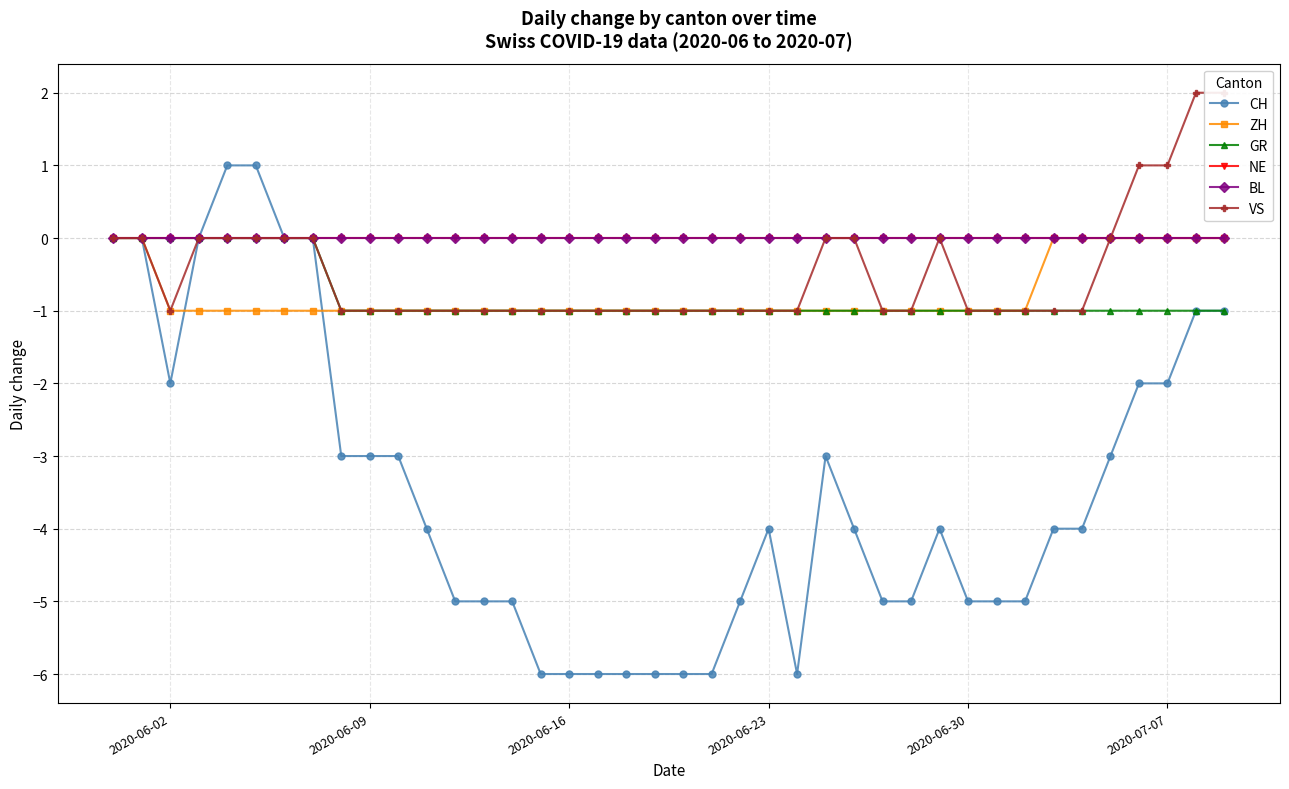

How many lines are shown in the chart?

6